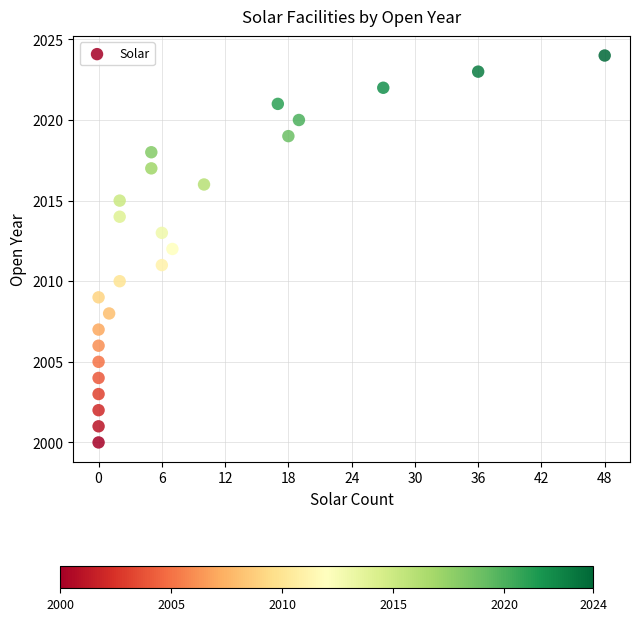

List the coordinates of all points as (Y, X) pairs, reading left to right.

(2000, 0)  (2001, 0)  (2002, 0)  (2003, 0)  (2004, 0)  (2005, 0)  (2006, 0)  (2007, 0)  (2009, 0)  (2008, 1)  (2010, 2)  (2014, 2)  (2015, 2)  (2017, 5)  (2018, 5)  (2011, 6)  (2013, 6)  (2012, 7)  (2016, 10)  (2021, 17)  (2019, 18)  (2020, 19)  (2022, 27)  (2023, 36)  (2024, 48)